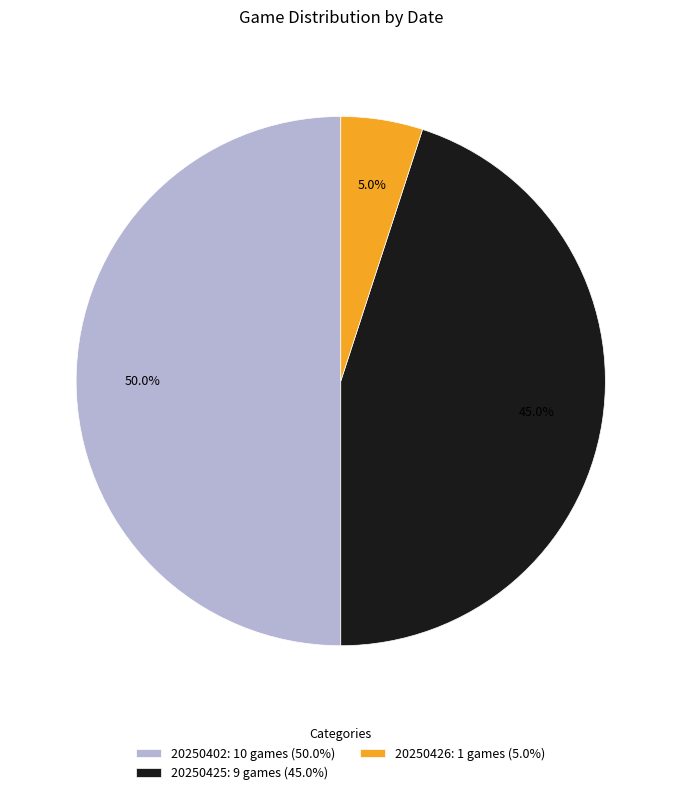

Does 20250426: 1 games (5.0%) represent more than half of the total?

No